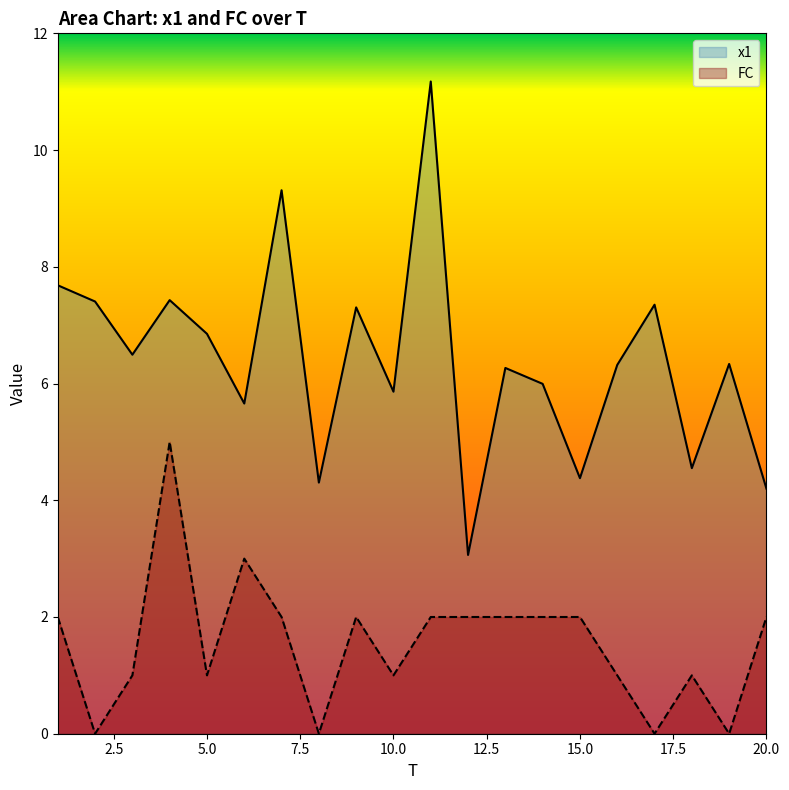

True or false: x1 and FC intersect in this chart.

False